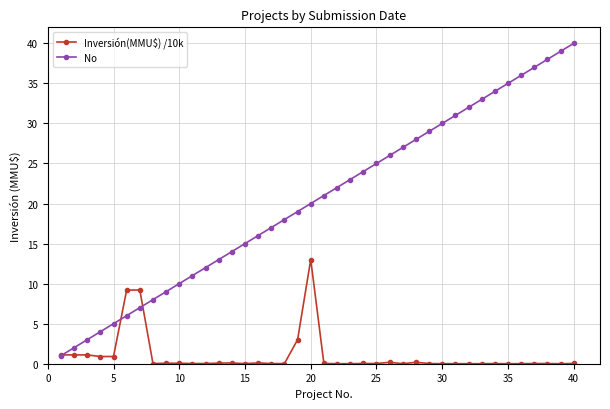

True or false: No and Inversión(MMU$) /10k cross at least once.

True